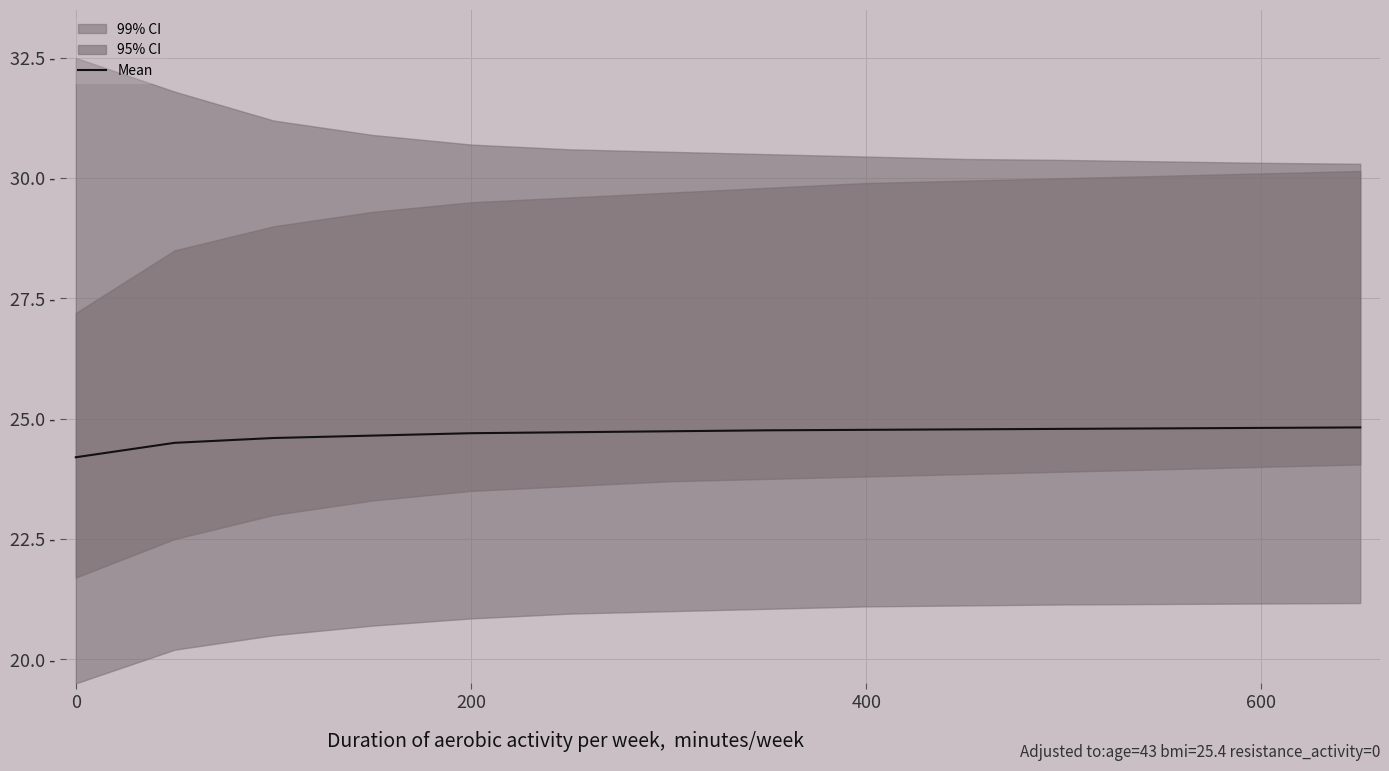

True or false: the data shows 24.5 at 200.

True